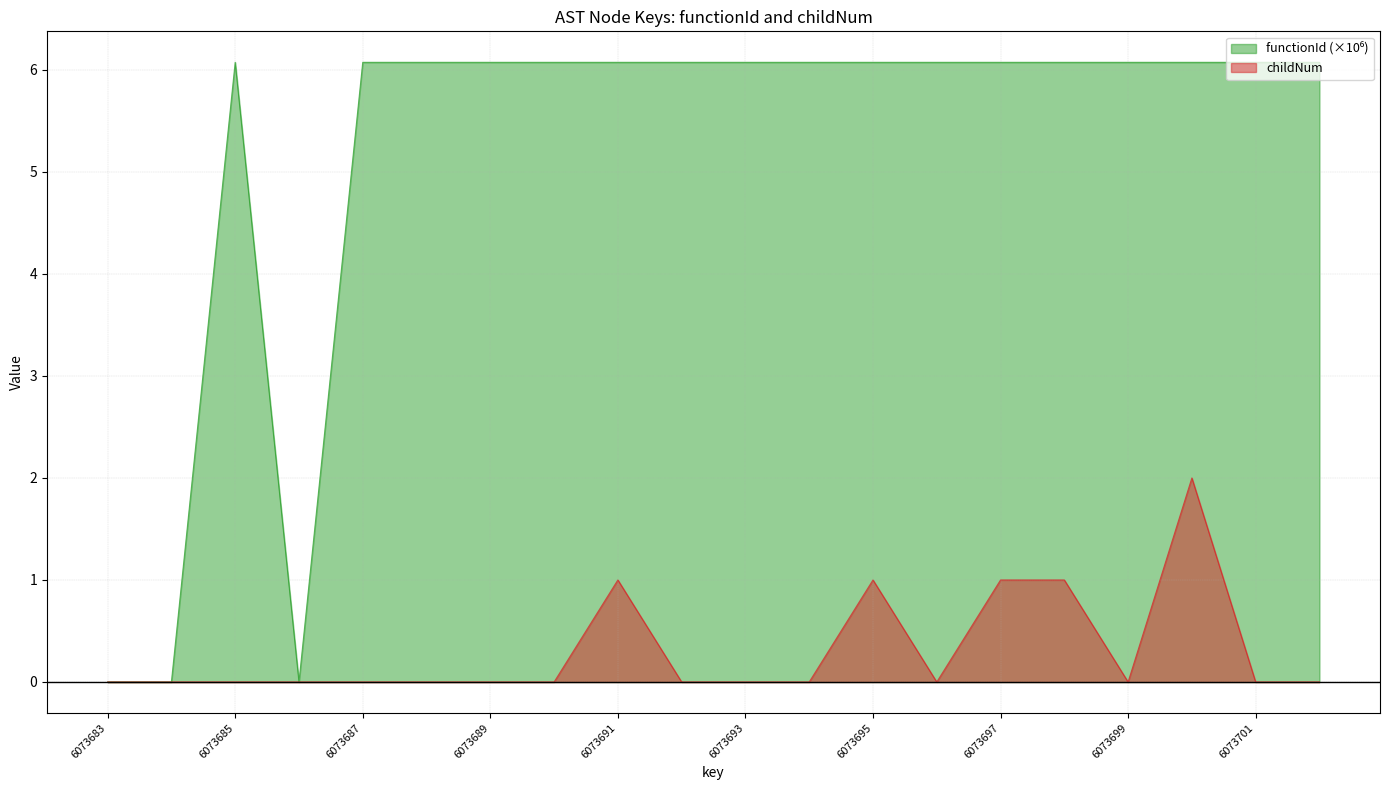

What are all the series names shown in the legend?

functionId, childNum